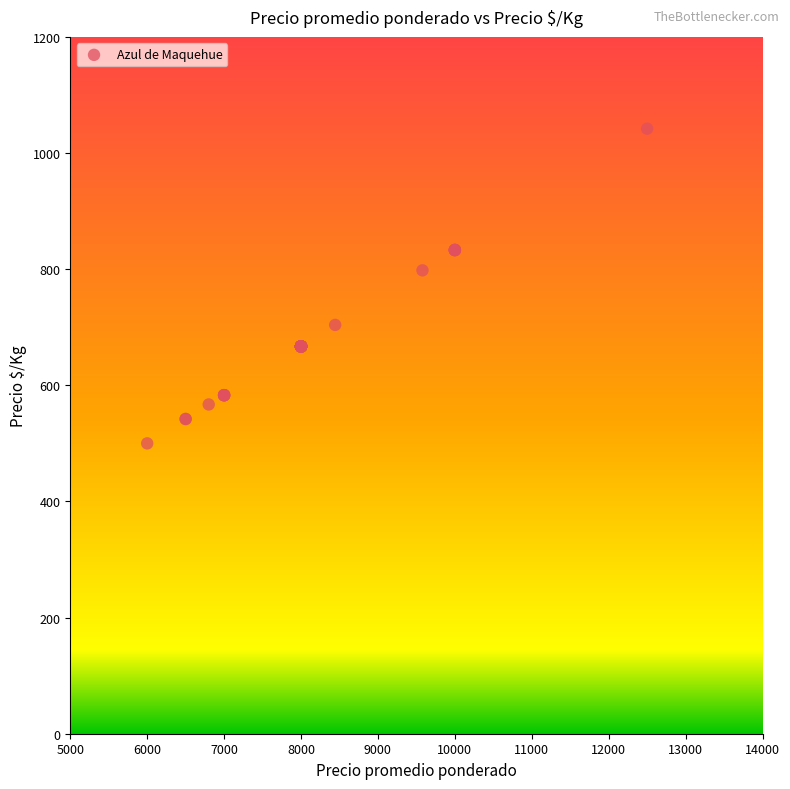

What Y value in the scatter plot is closest to 771?

798